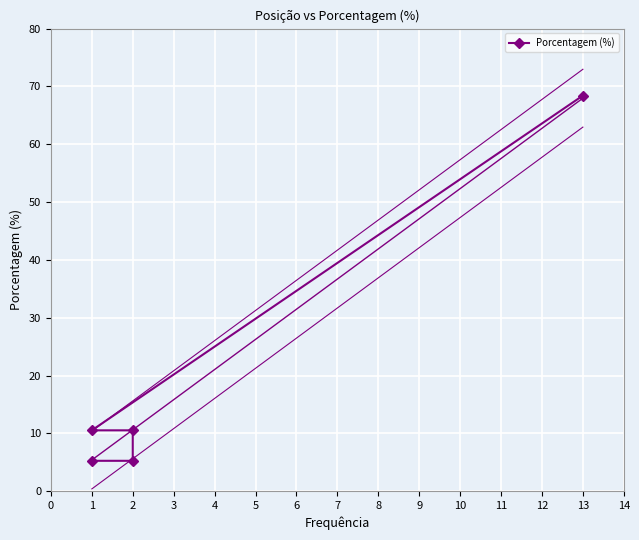

What is the average value?

20.0